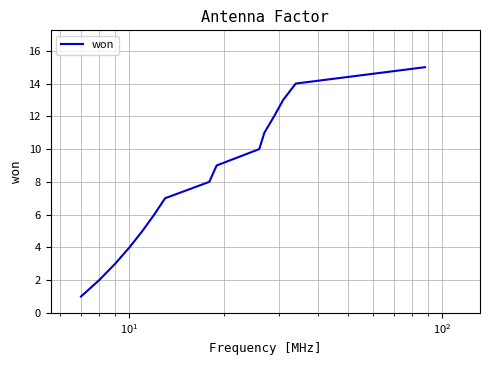

What is the average value?

8